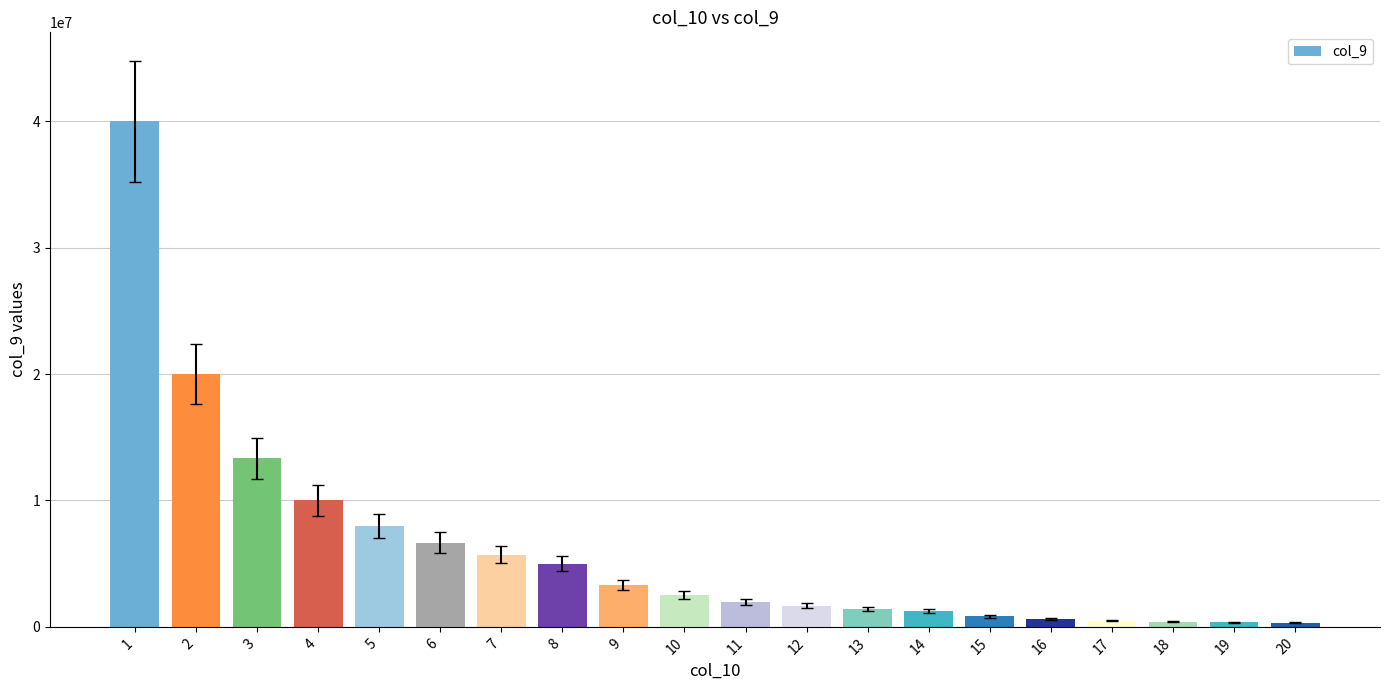

What is the value of the 8th bar from the left?

5000000.0